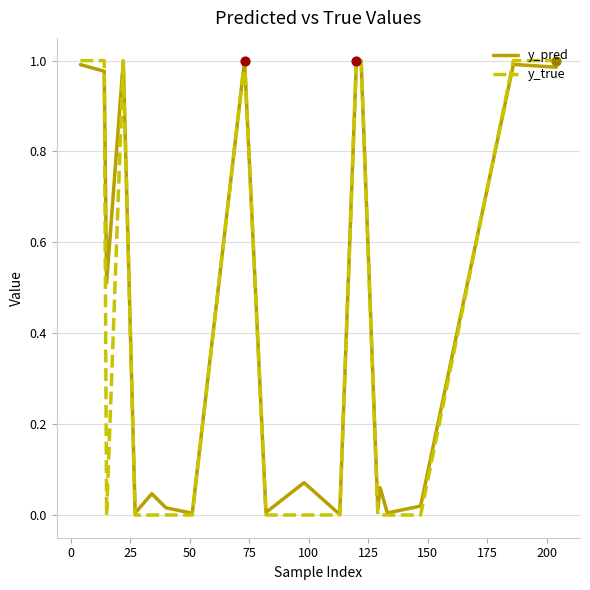

Which series has the largest range (max minus min)?

y_true